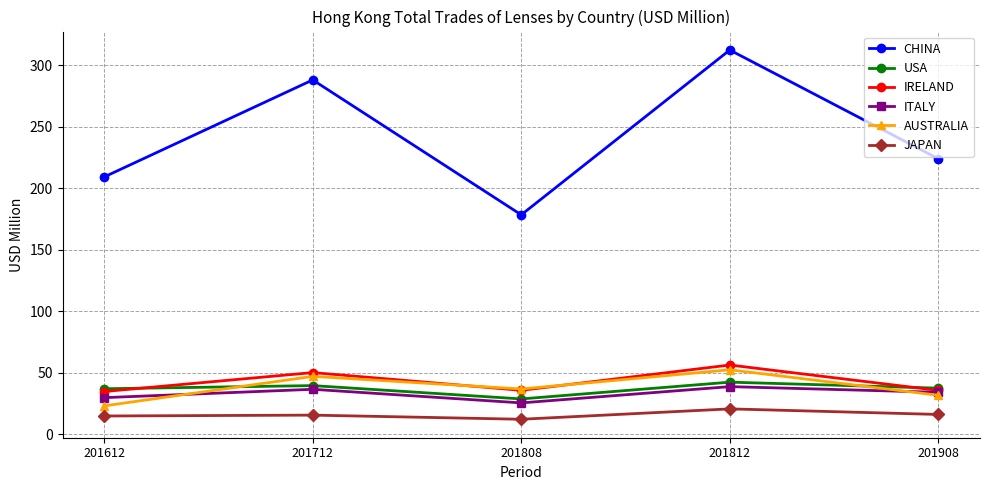

How many categories are shown in the chart?

5